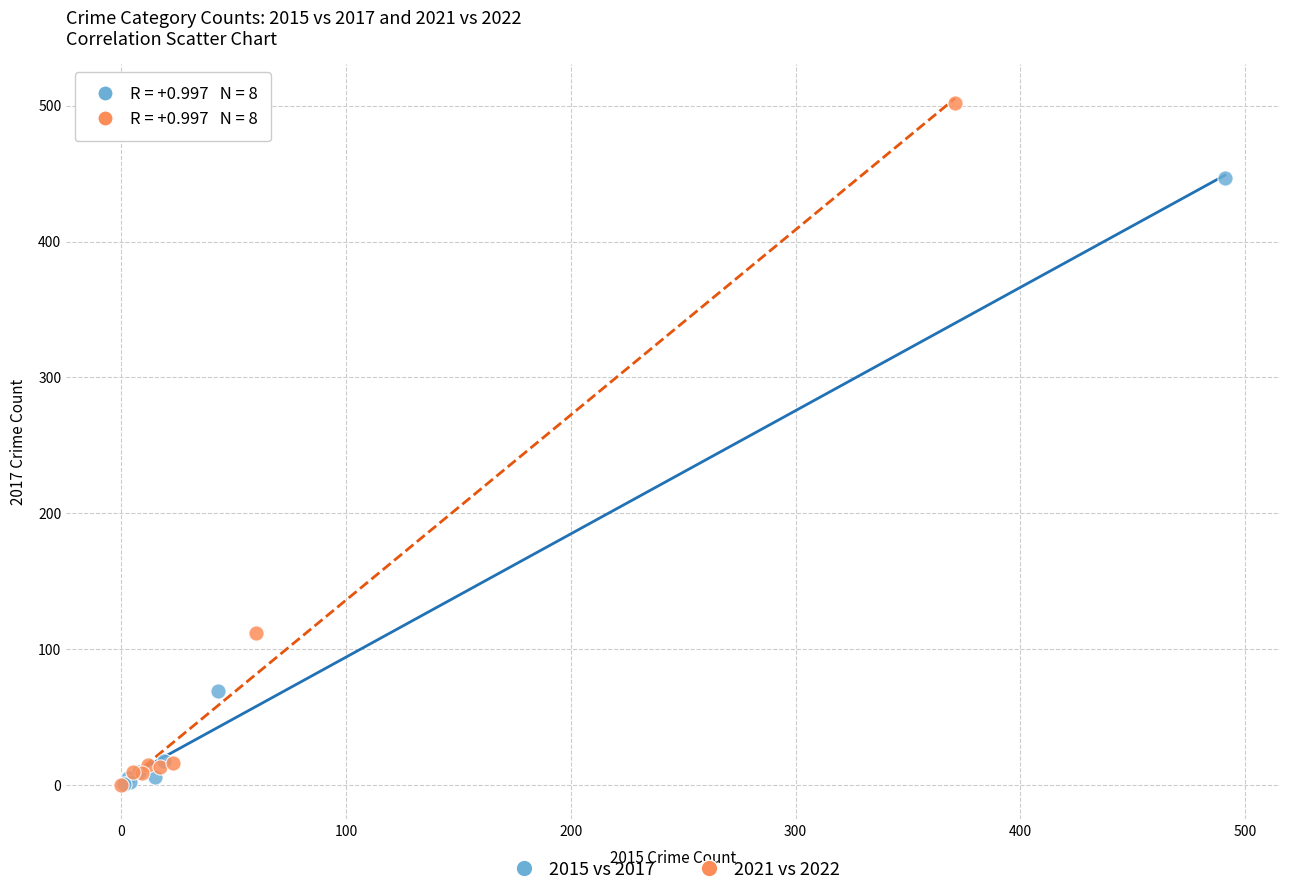

Which series contains the highest Y value?

2021 vs 2022